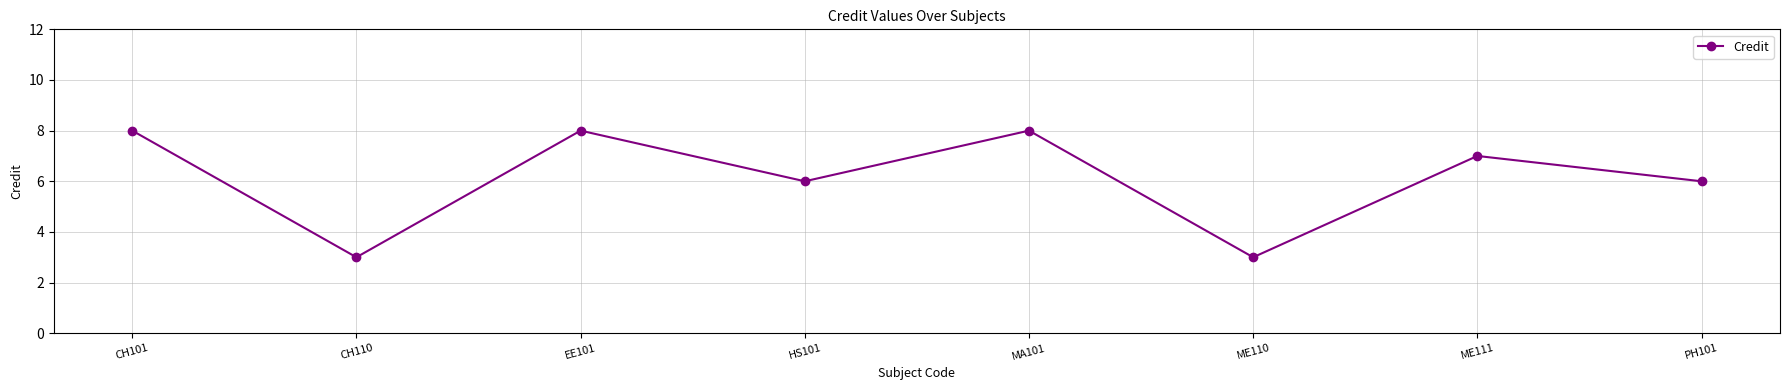

What is the ratio of the value at CH110 to the value at CH101?

0.4